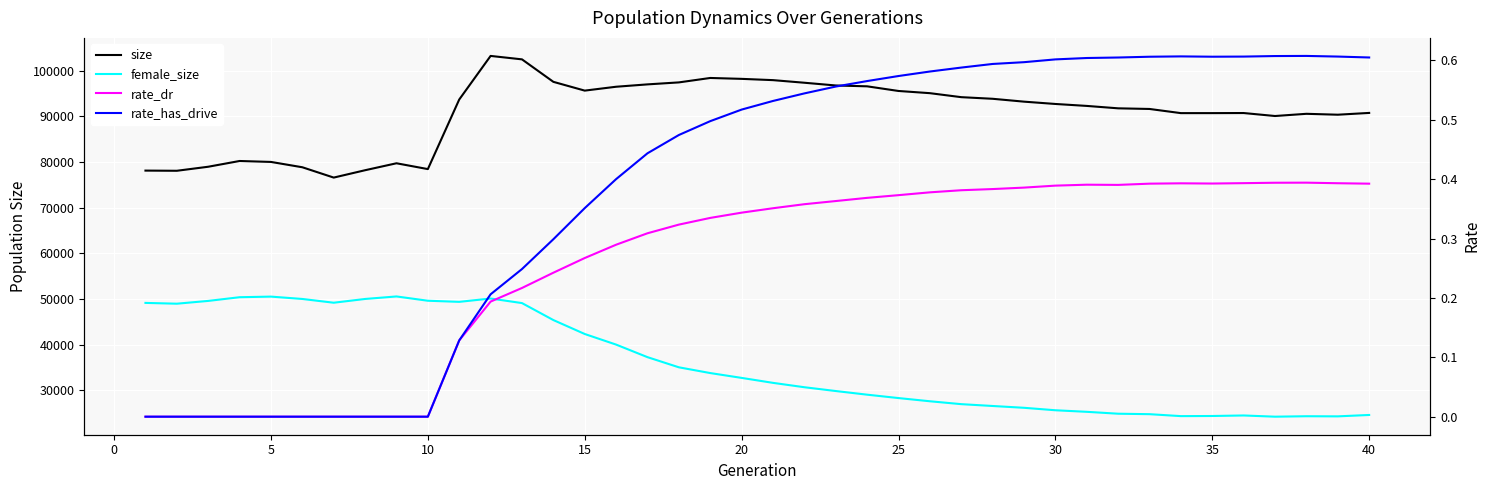

What are all the series names shown in the legend?

size, female_size, rate_dr, rate_has_drive